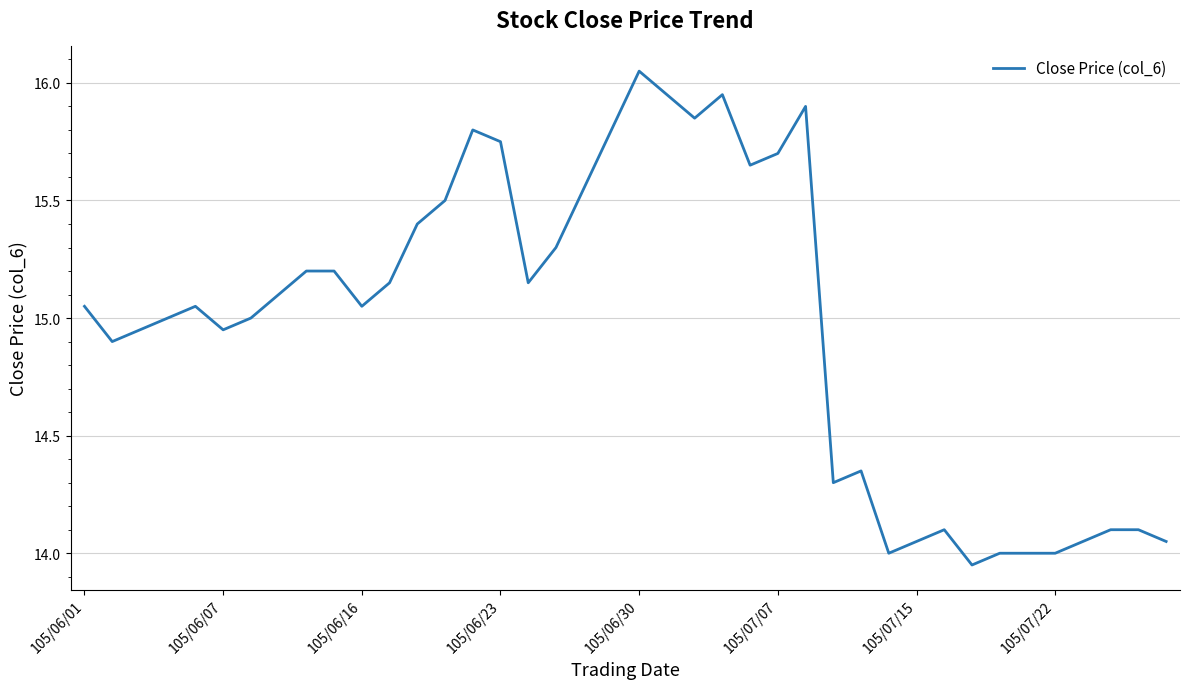

What is the difference between the maximum and minimum values?

2.1